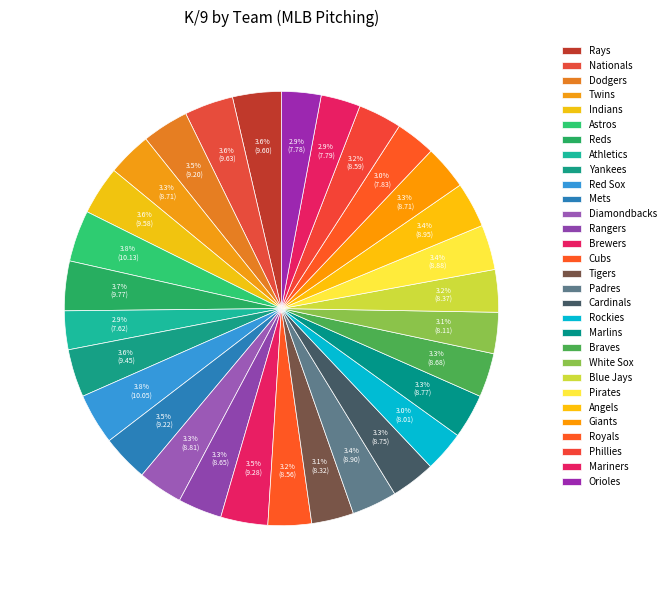

What percentage do Marlins and Giants together represent?

6.6%